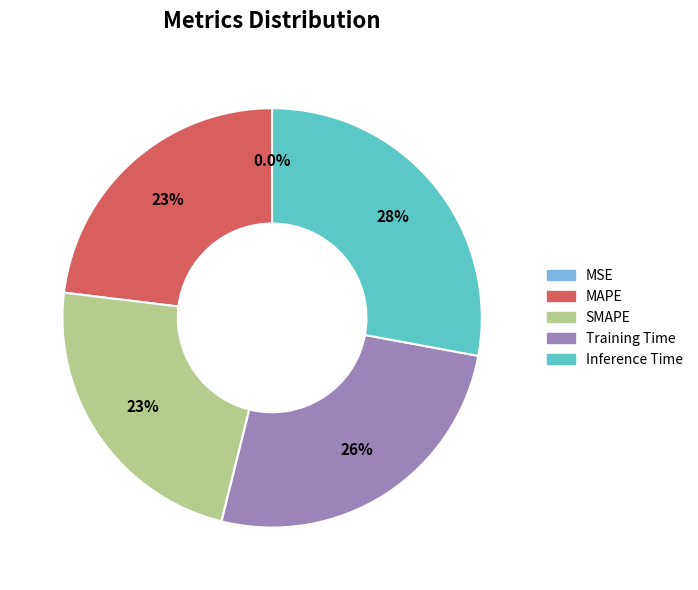

Is there a majority slice in this chart?

No